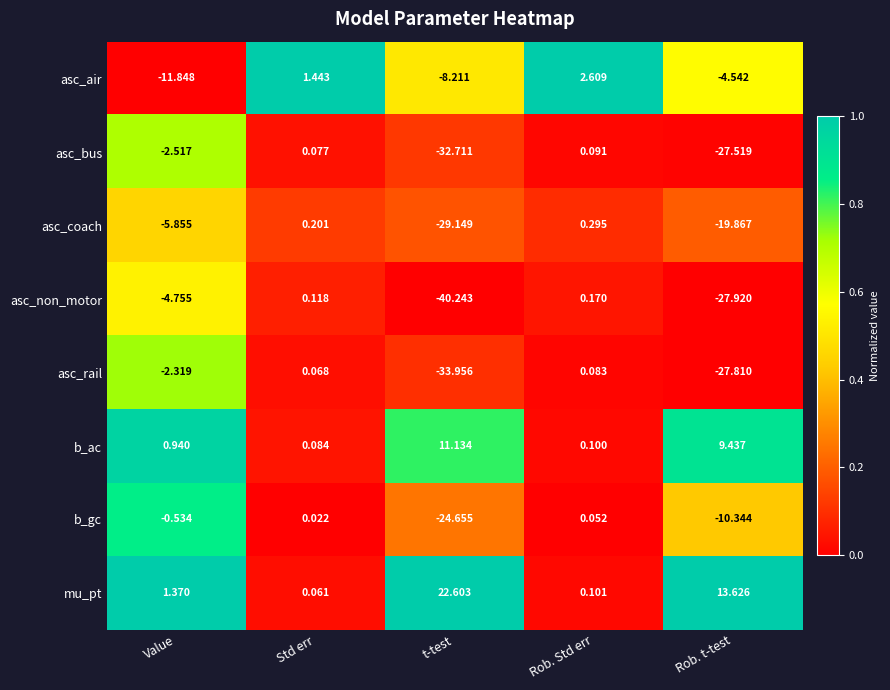

At which category is the sum across all series the highest?

Rob. Std err